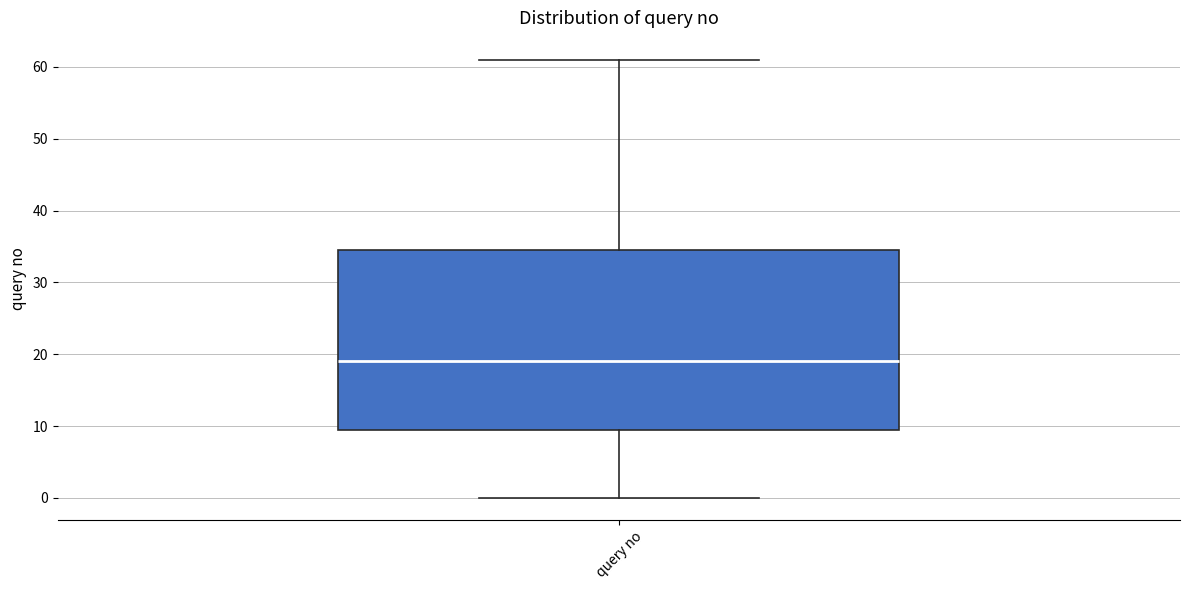

Read this box plot against the y-axis: the position of the median line, the range covered by the box, and the ends of both whiskers. The values are not printed on the chart, so give them approximately, as read against the axis.

median 19, box 10 to 35, whiskers 0 to 61